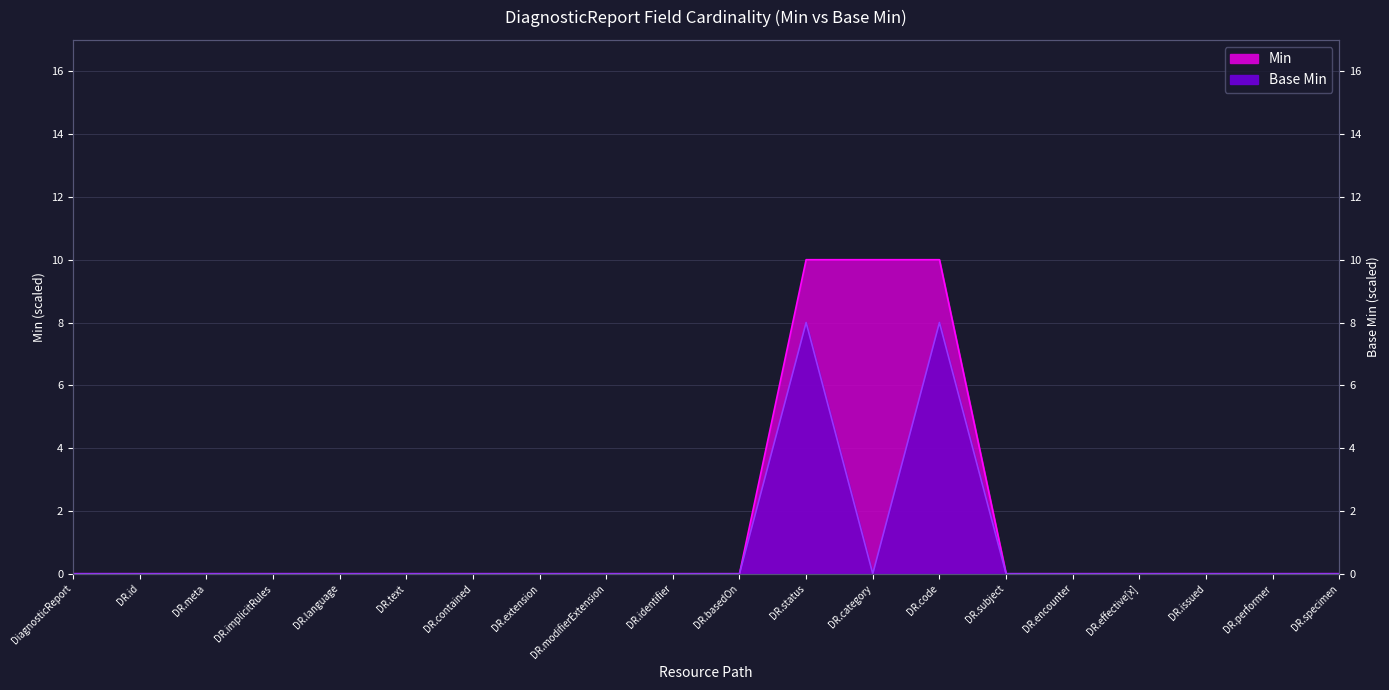

Which category has the highest value in the Min series?

DR.status